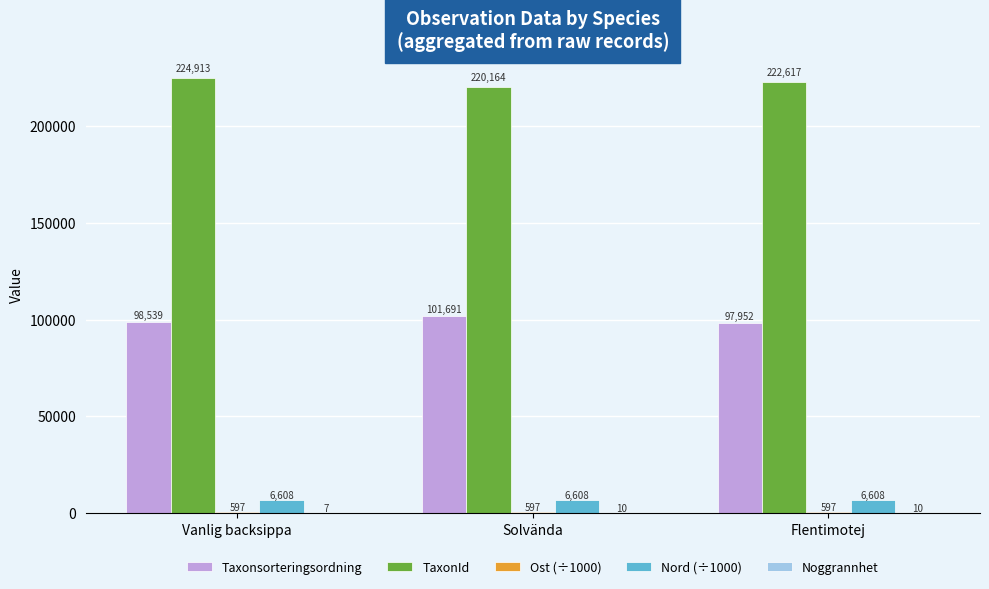

What is the greatest value displayed?

224913.0